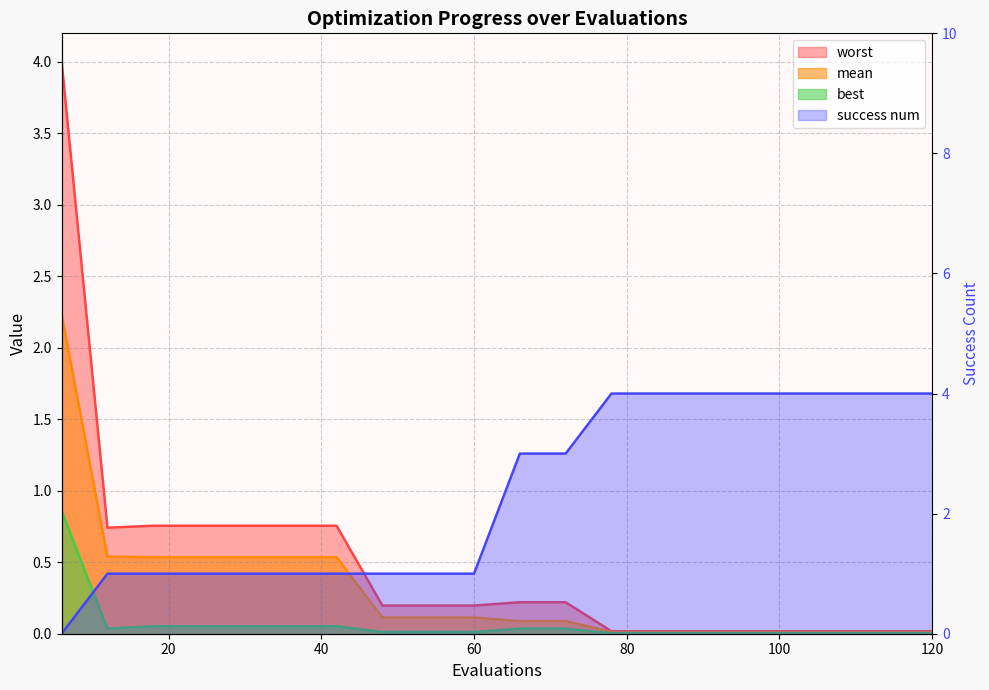

Where is success num nearest to the value 2?

12